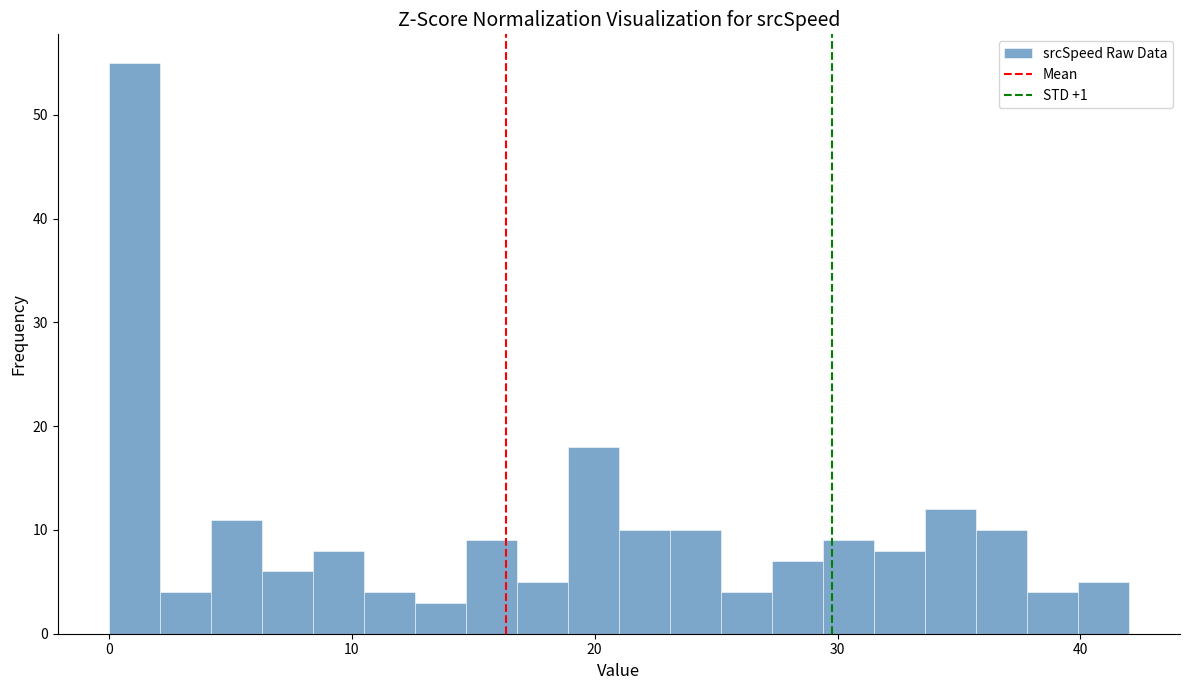

Read against the x-axis, roughly where is the centre of the tallest bar?

1